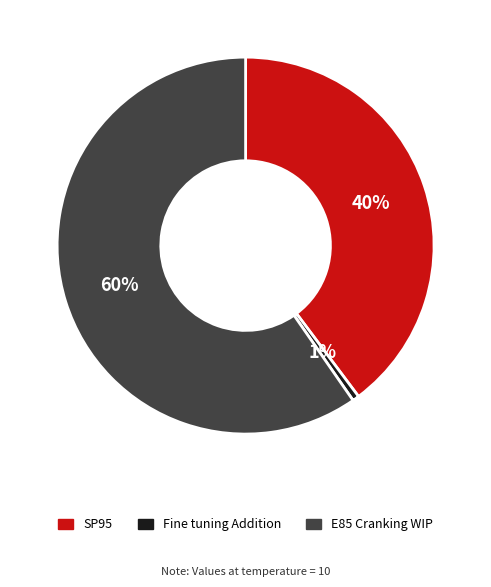

Rank the categories by value from lowest to highest.

Fine tuning Addition, SP95, E85 Cranking WIP